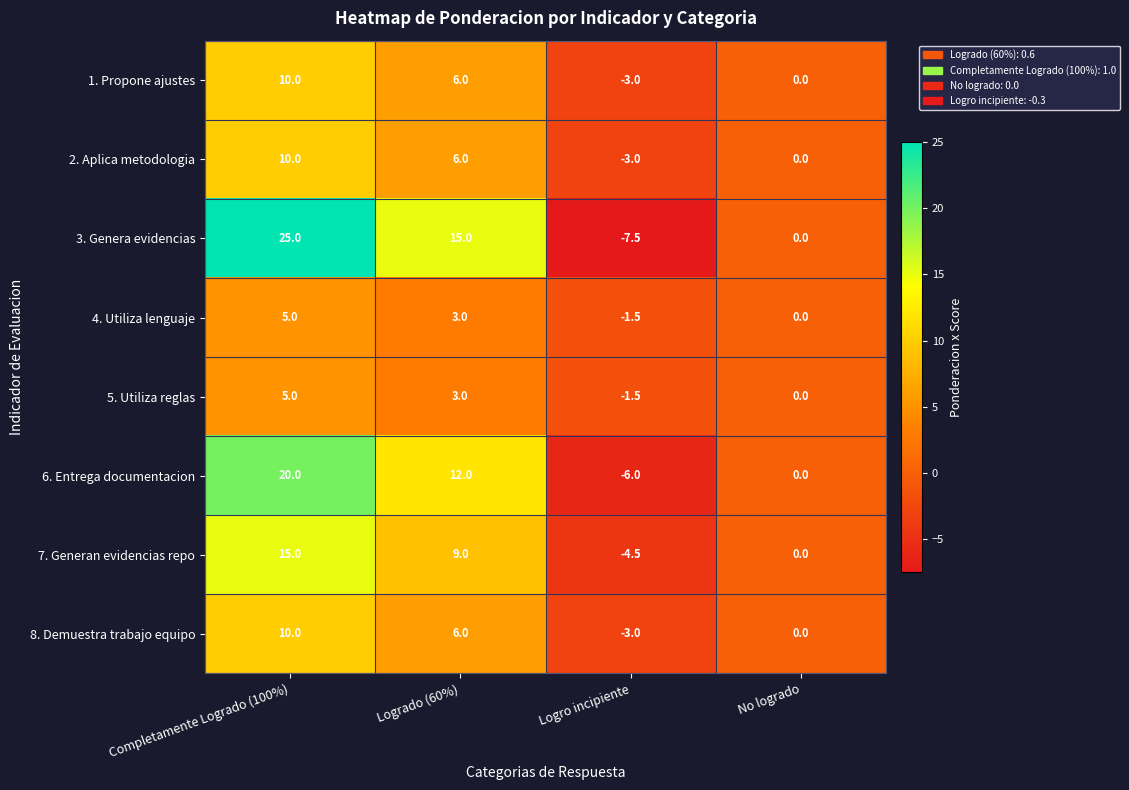

Is it true that 4. Utiliza lenguaje equals 5.0 at Completamente Logrado (100%)?

True